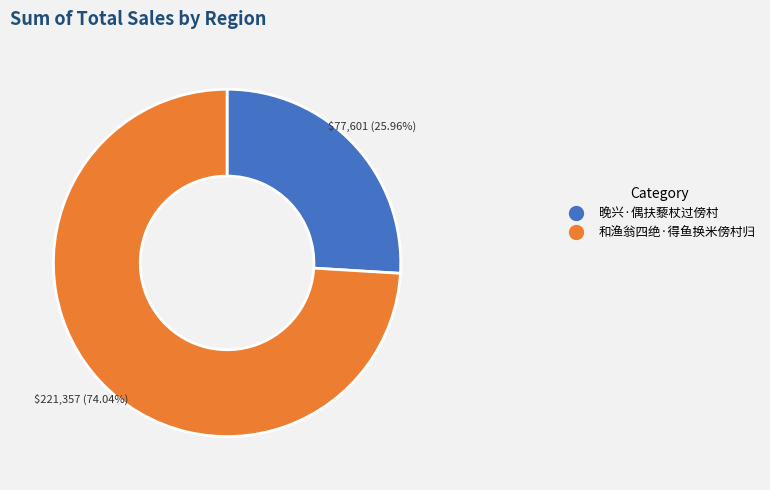

Is the sum of 和渔翁四绝·得鱼换米傍村归 and 晚兴·偶扶藜杖过傍村 greater than half?

Yes